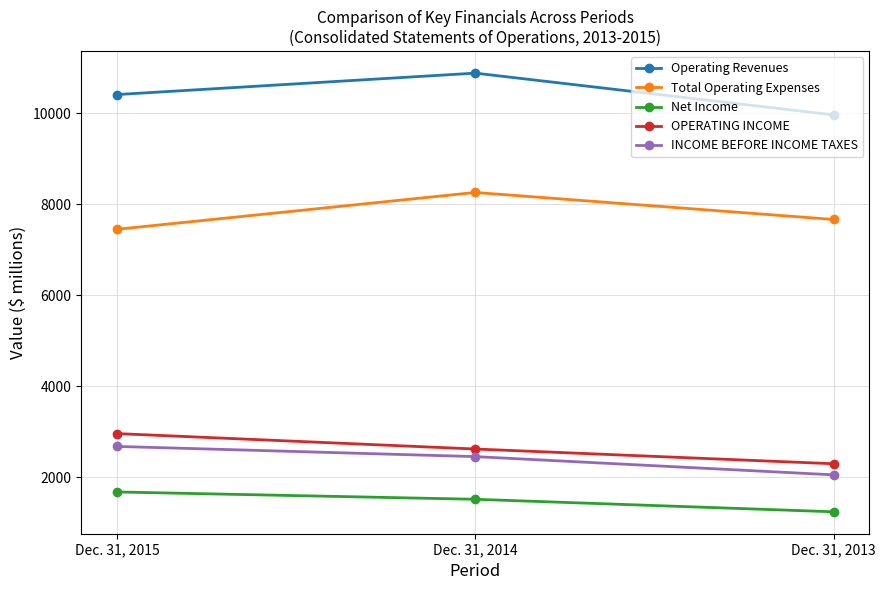

Where is OPERATING INCOME nearest to the value 2630?

Dec. 31, 2014